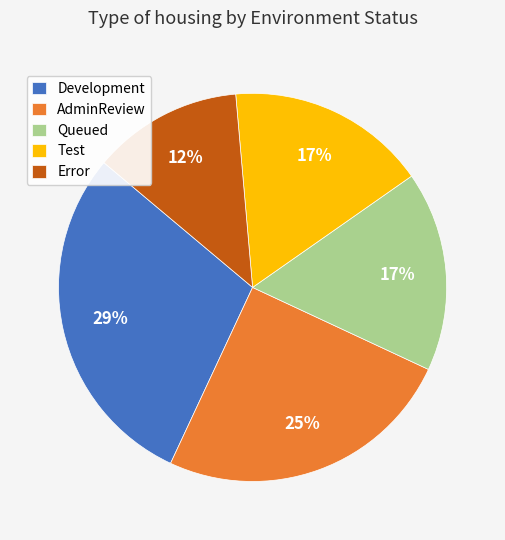

To the nearest percent, what percentage of the pie is AdminReview?

25%